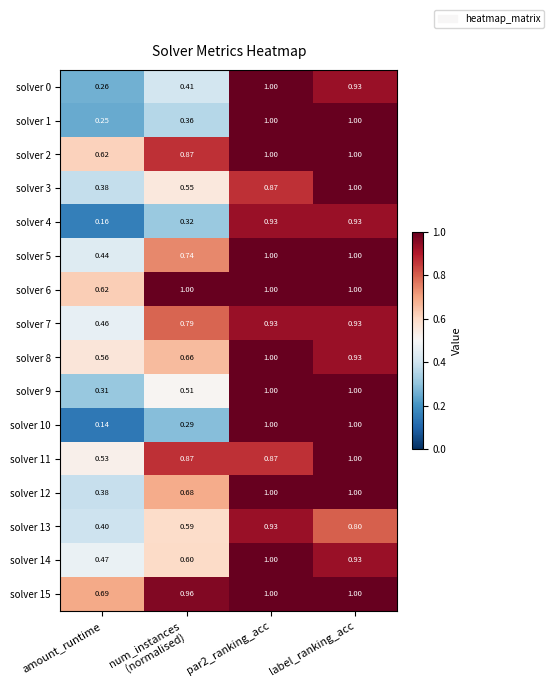

At which label is solver 4 closest to 0?

amount_runtime